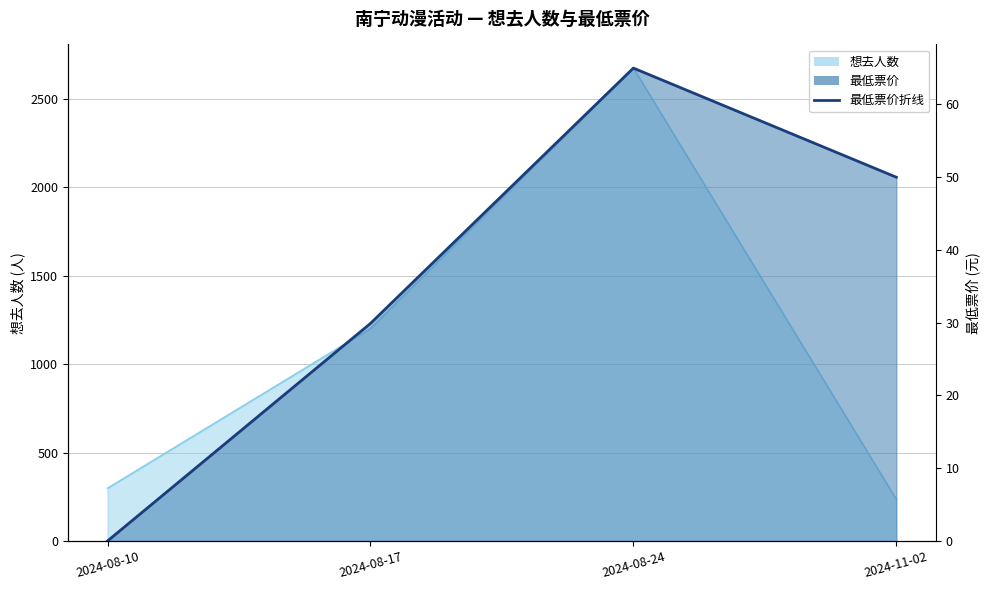

How many positive values are there?

3